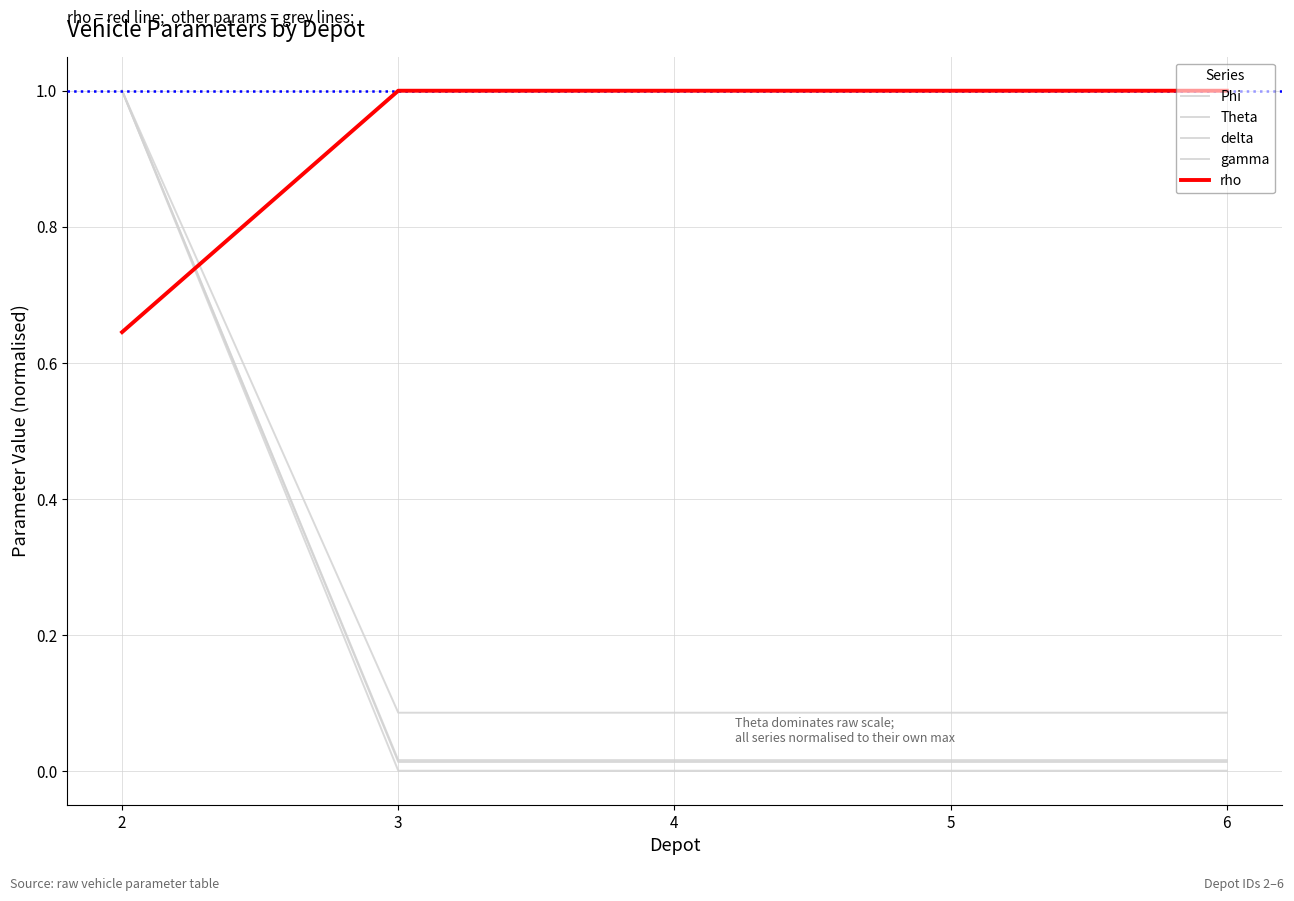

What is the average value of the gamma series?

0.2